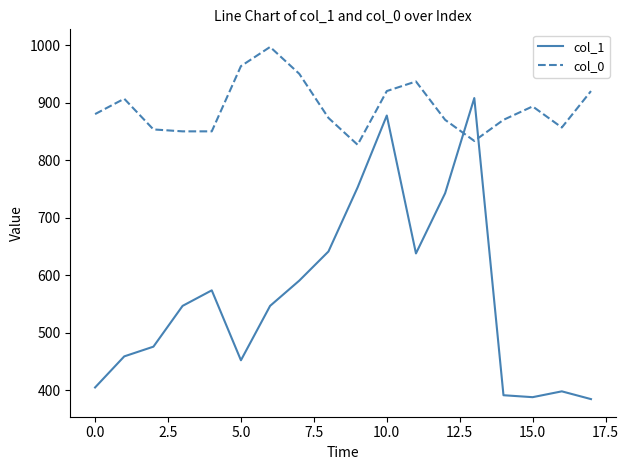

What is the difference between the maximum and minimum values in the col_0 series?

170.0